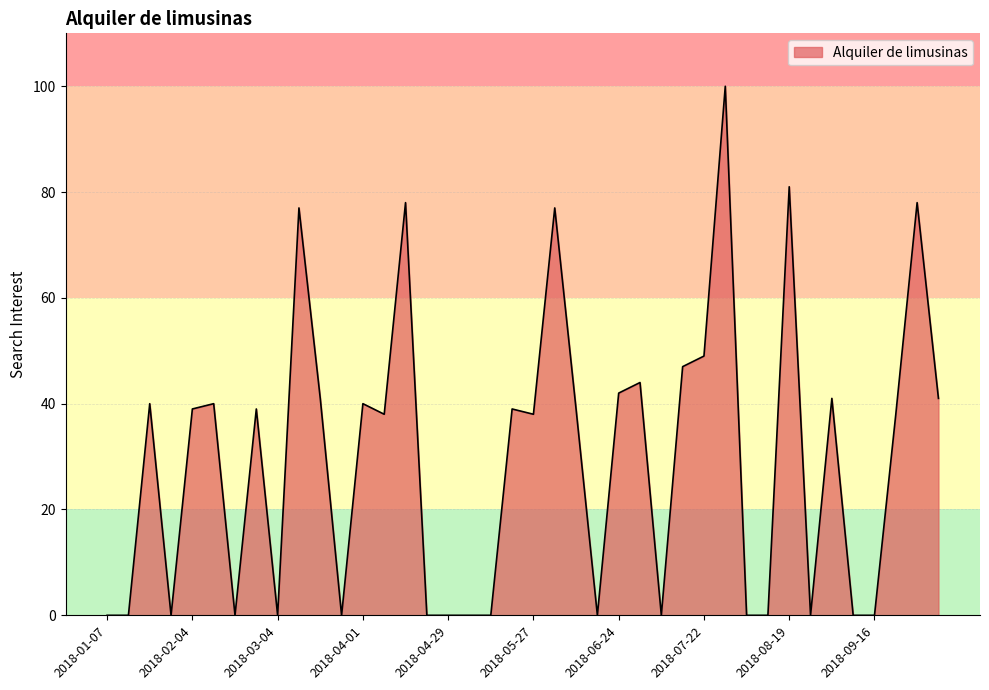

What is the difference between the maximum and minimum values?

100